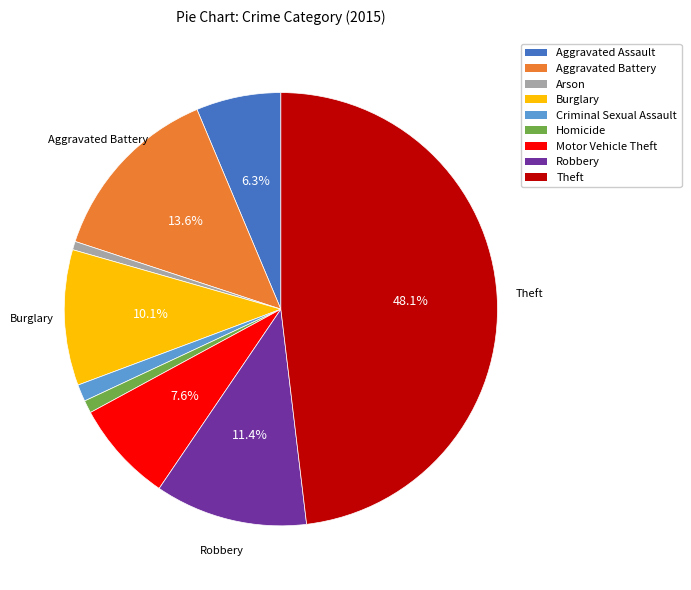

Is it true that Arson is 1% of the pie?

True